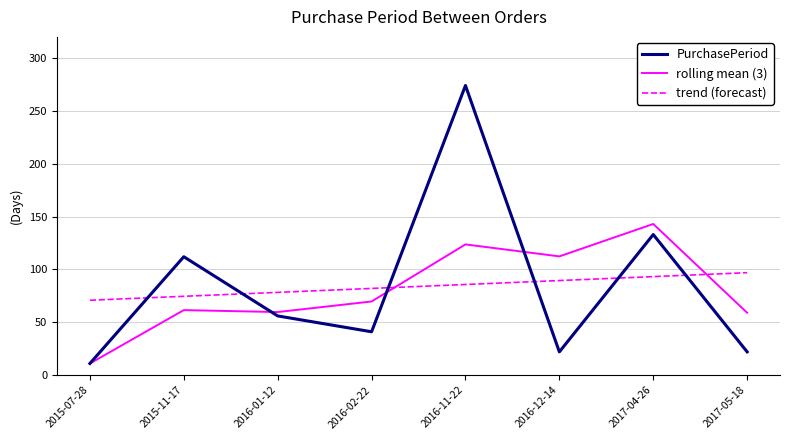

What is the difference between the maximum and minimum values in the rolling mean (3) series?

132.0